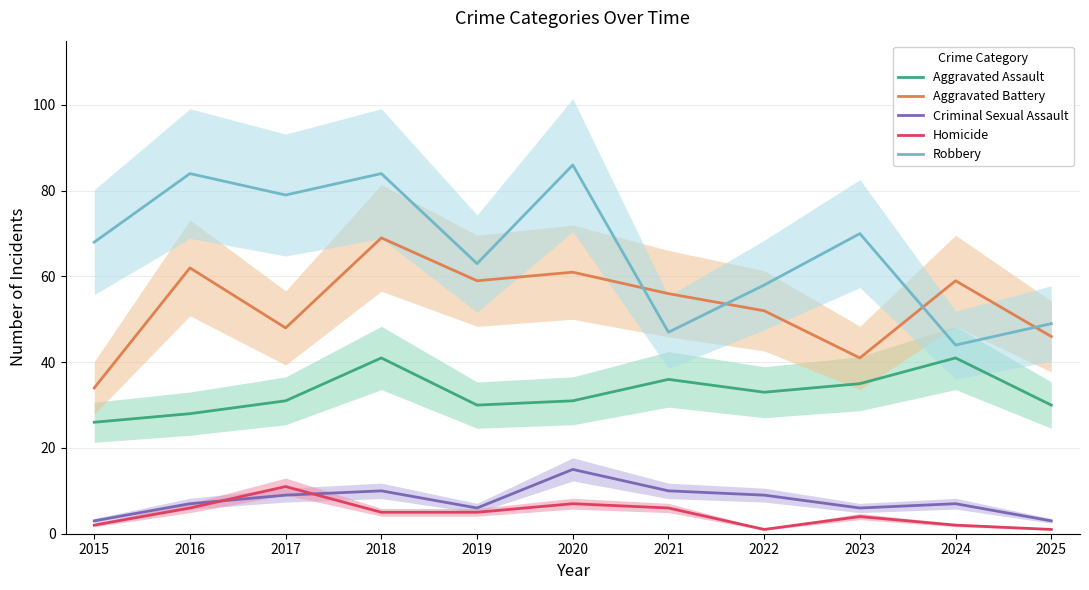

The value of Criminal Sexual Assault at 2015 is 3. True or false?

True